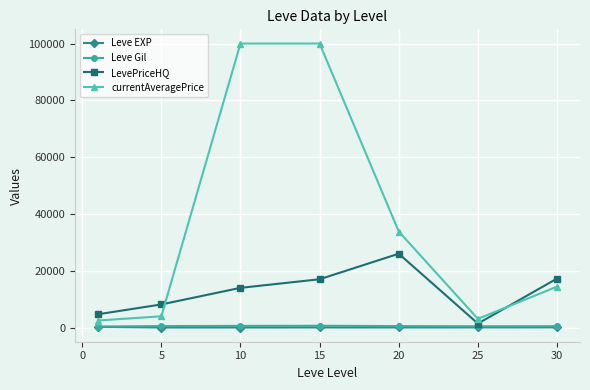

True or false: currentAveragePrice and Leve EXP cross at least once.

False